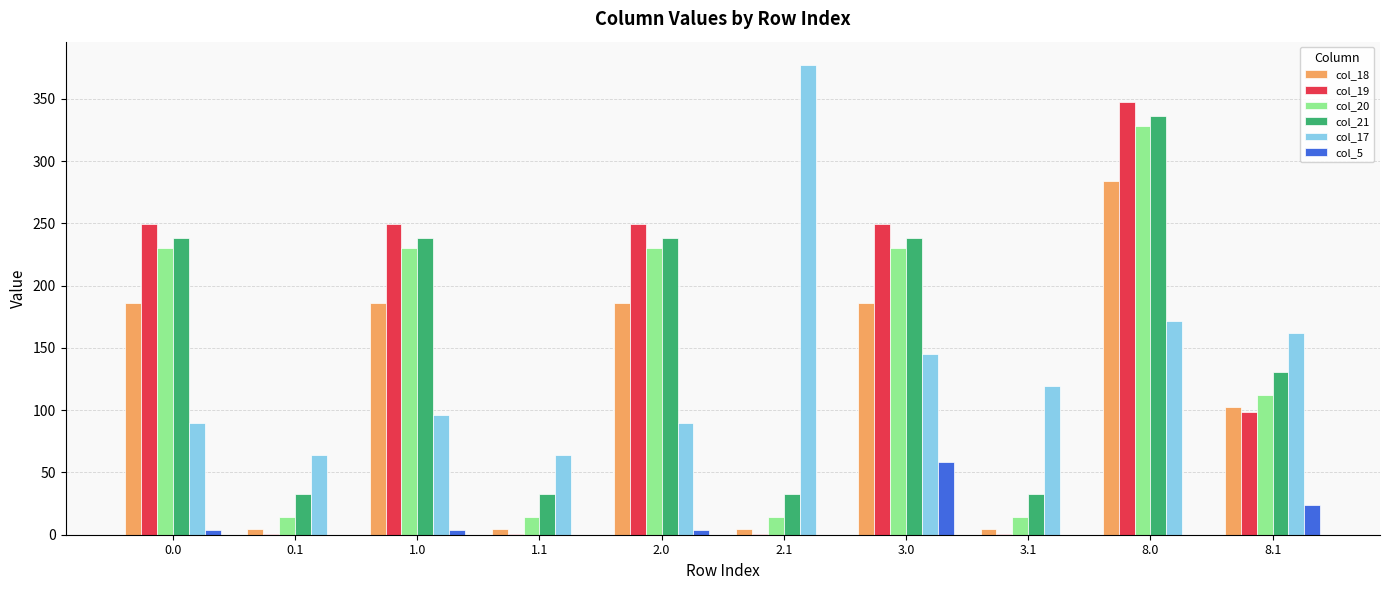

The value of col_19 at 2.0 is 145.9. True or false?

False